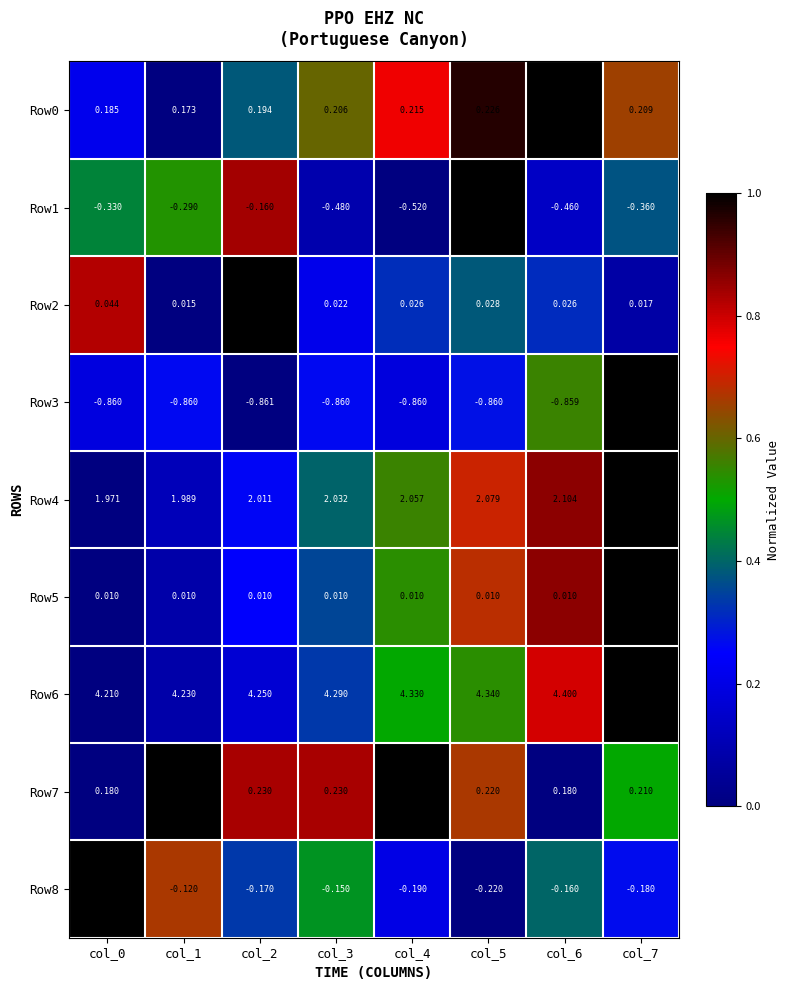

Count the number of categories in the chart.

8